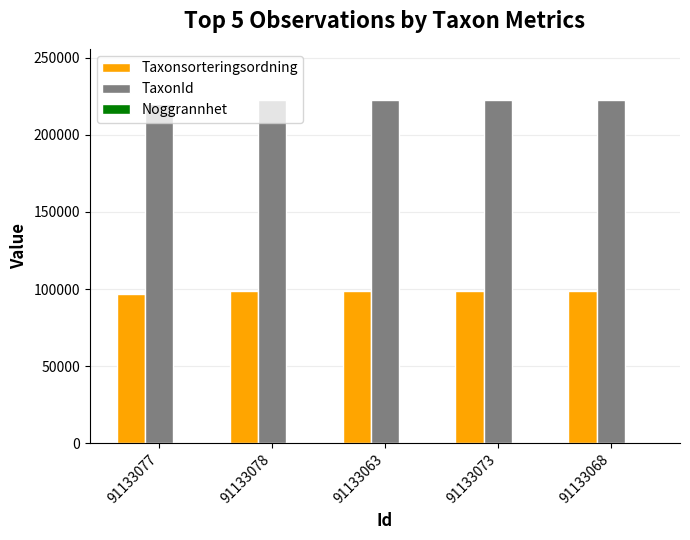

Which series has the largest total across all categories?

TaxonId